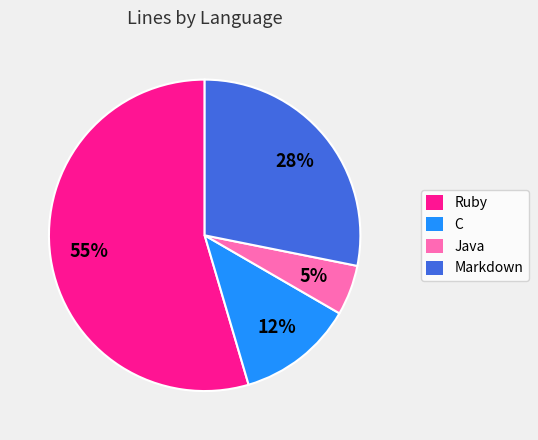

Which has a higher value, Java or Markdown?

Markdown